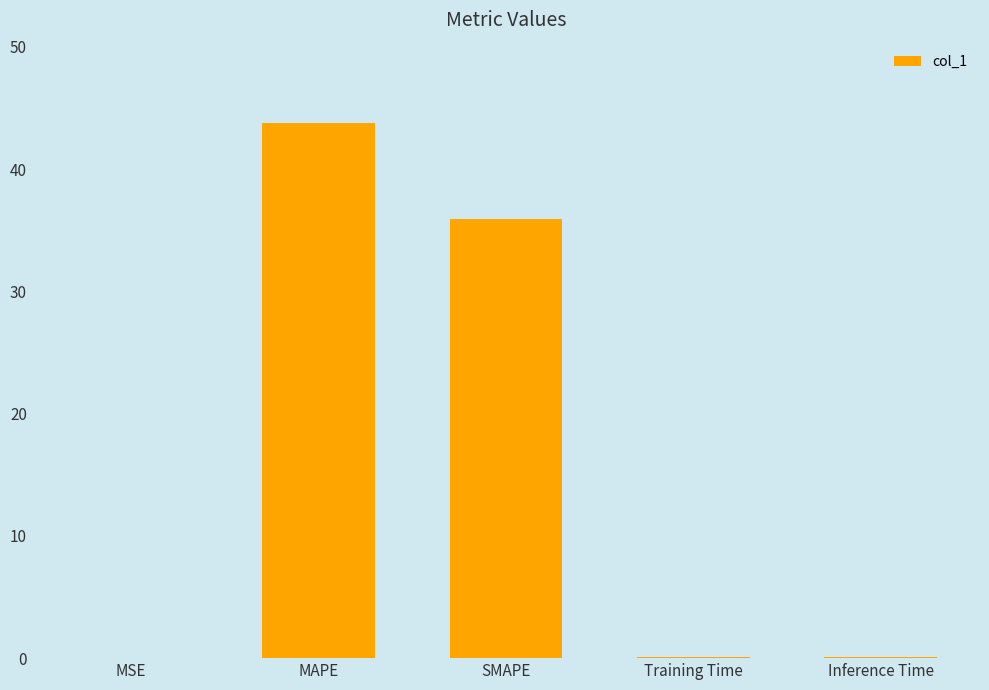

What is the maximum value shown in the chart?

43.8